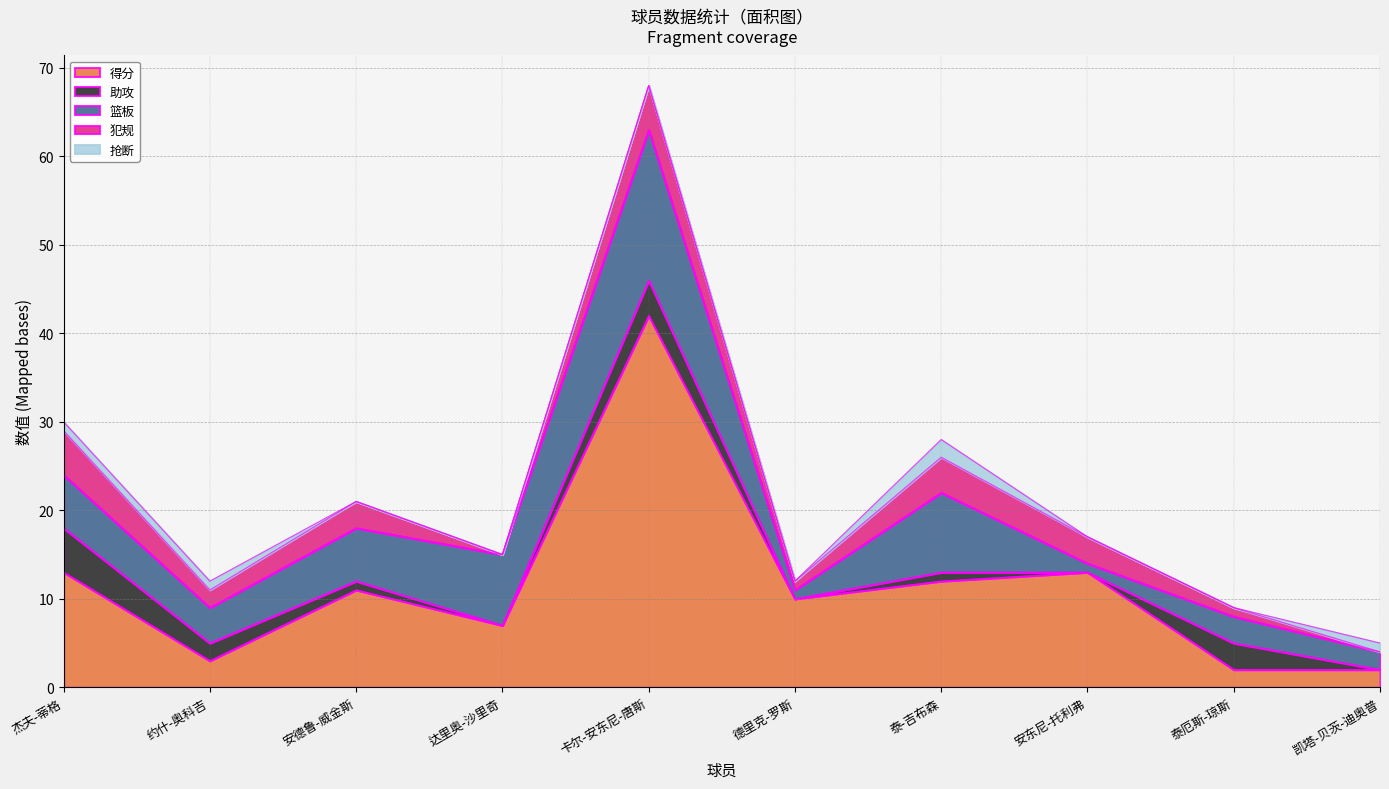

At which category does 抢断 reach its first local peak?

泰-吉布森